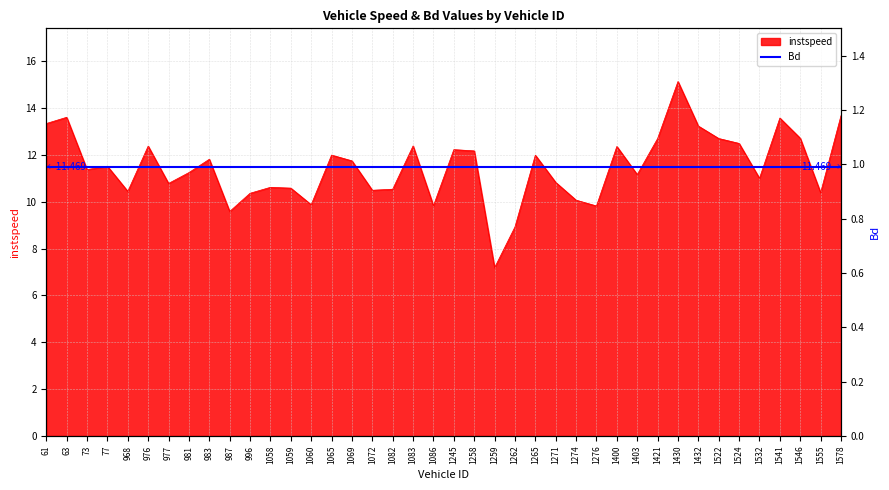

Reading right to left, what are all the values shown in this chart?

13.7	10.4	12.7	13.6	11.0	12.5	12.7	13.2	15.1	12.7	11.2	12.4	9.8	10.1	10.8	12.0	8.9	7.2	12.2	12.2	9.8	12.4	10.5	10.5	11.7	12.0	9.9	10.6	10.6	10.4	9.6	11.8	11.2	10.8	12.4	10.4	11.5	11.4	13.6	13.3